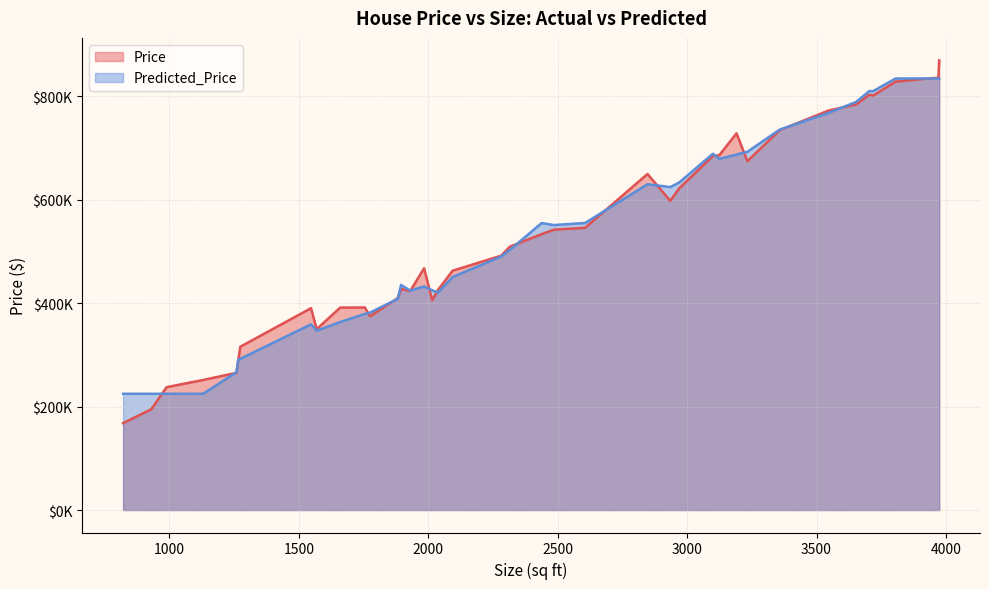

What is the highest value of the Predicted_Price series?

834597.6